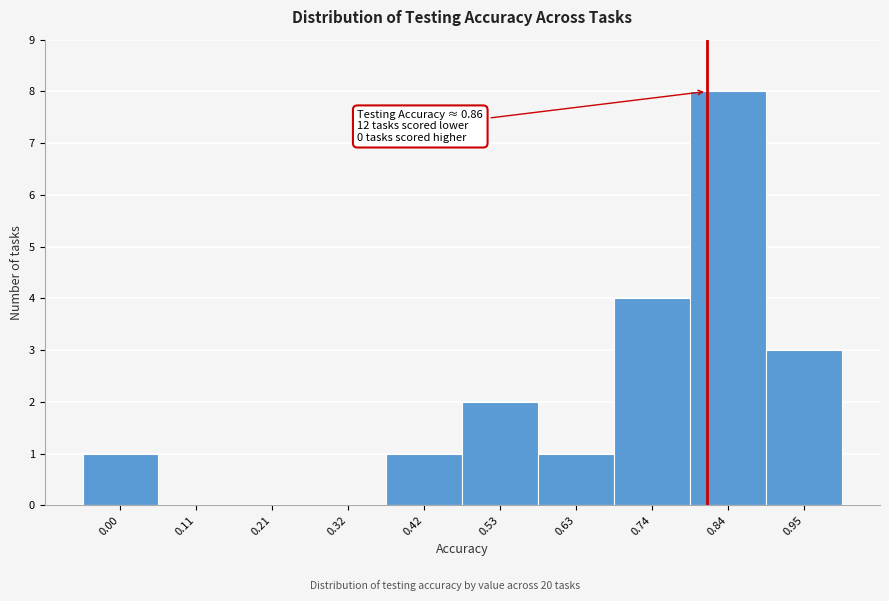

Reading left to right, extract all data points from this chart.

0.00=1	0.11=0	0.21=0	0.32=0	0.42=1	0.53=2	0.63=1	0.74=4	0.84=8	0.95=3